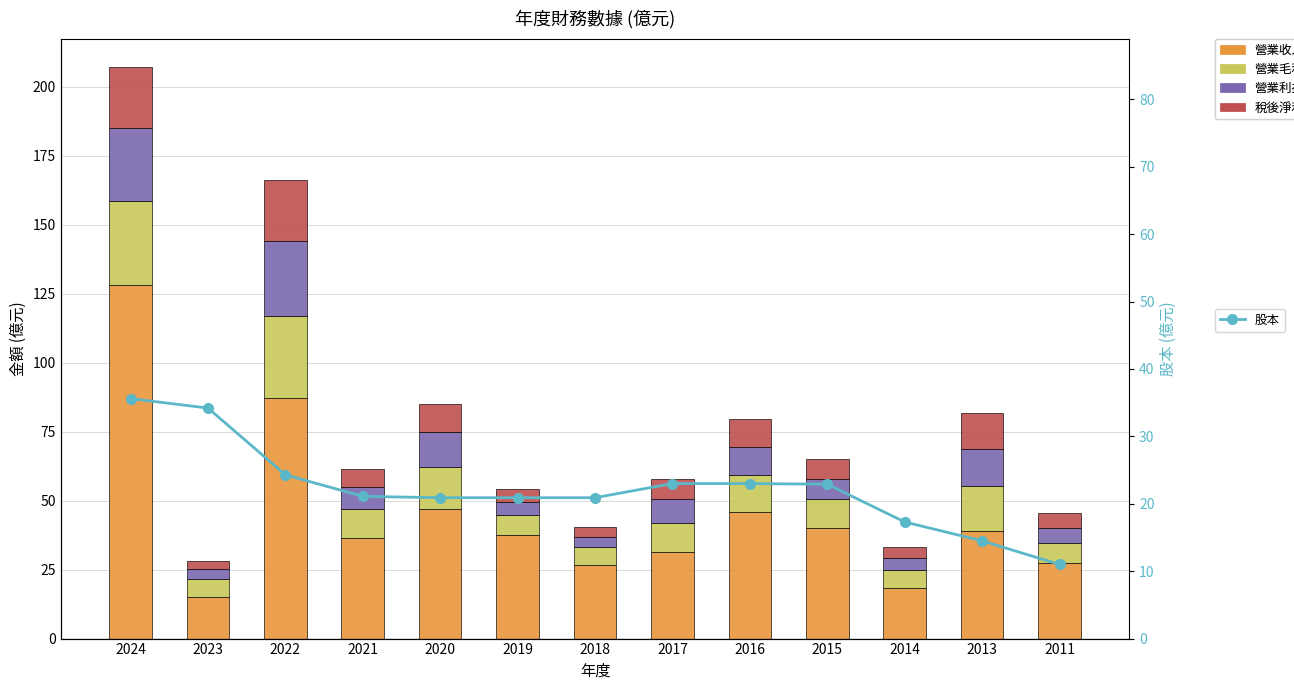

The value of 稅後淨利 at 2020 is 16.1. True or false?

False